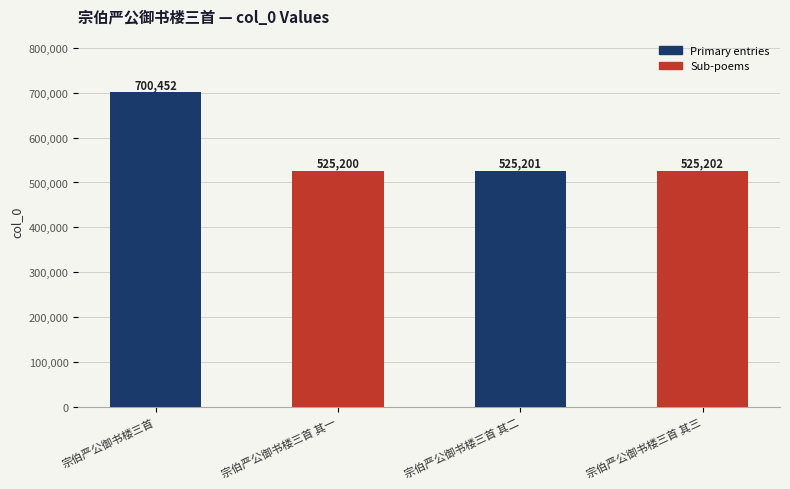

Reading left to right, transcribe all the data shown in this chart.

宗伯严公御书楼三首=700452	宗伯严公御书楼三首 其一=525200	宗伯严公御书楼三首 其二=525201	宗伯严公御书楼三首 其三=525202